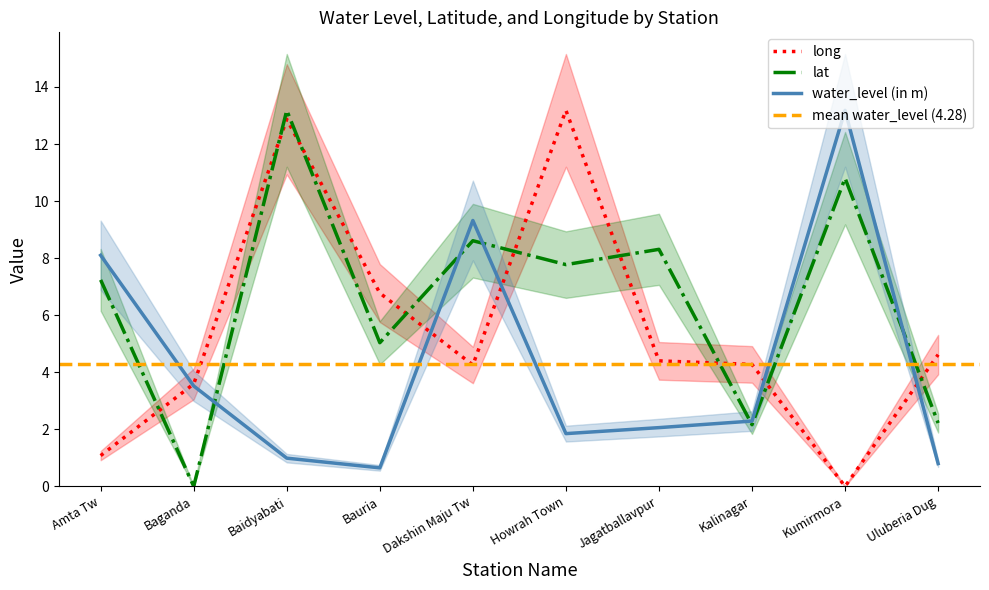

Where does the lat series first go above 7?

Amta Tw